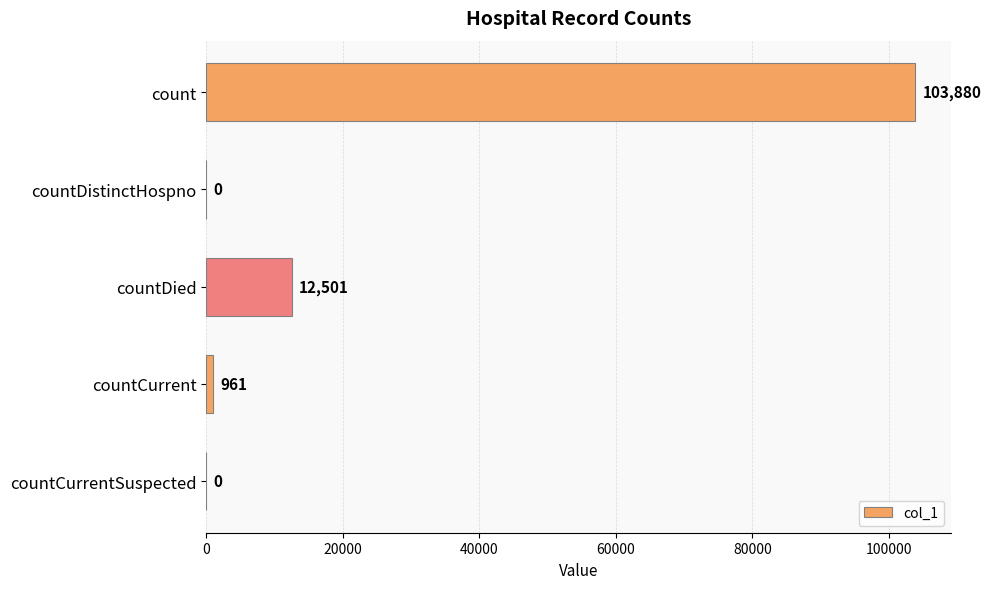

Are the bars horizontal?

Yes